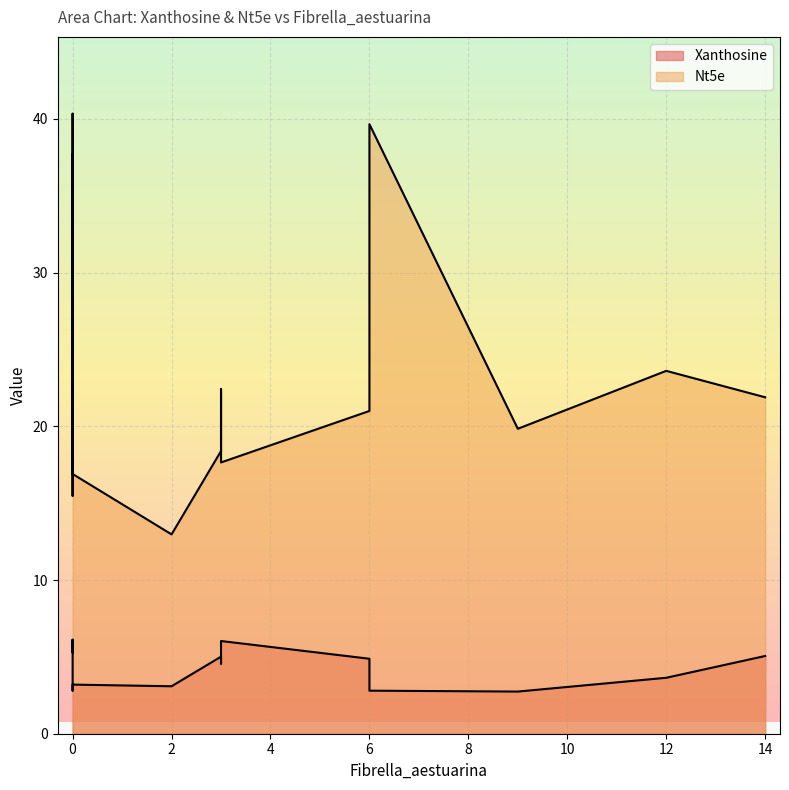

What is the maximum value shown in the chart?

40.3